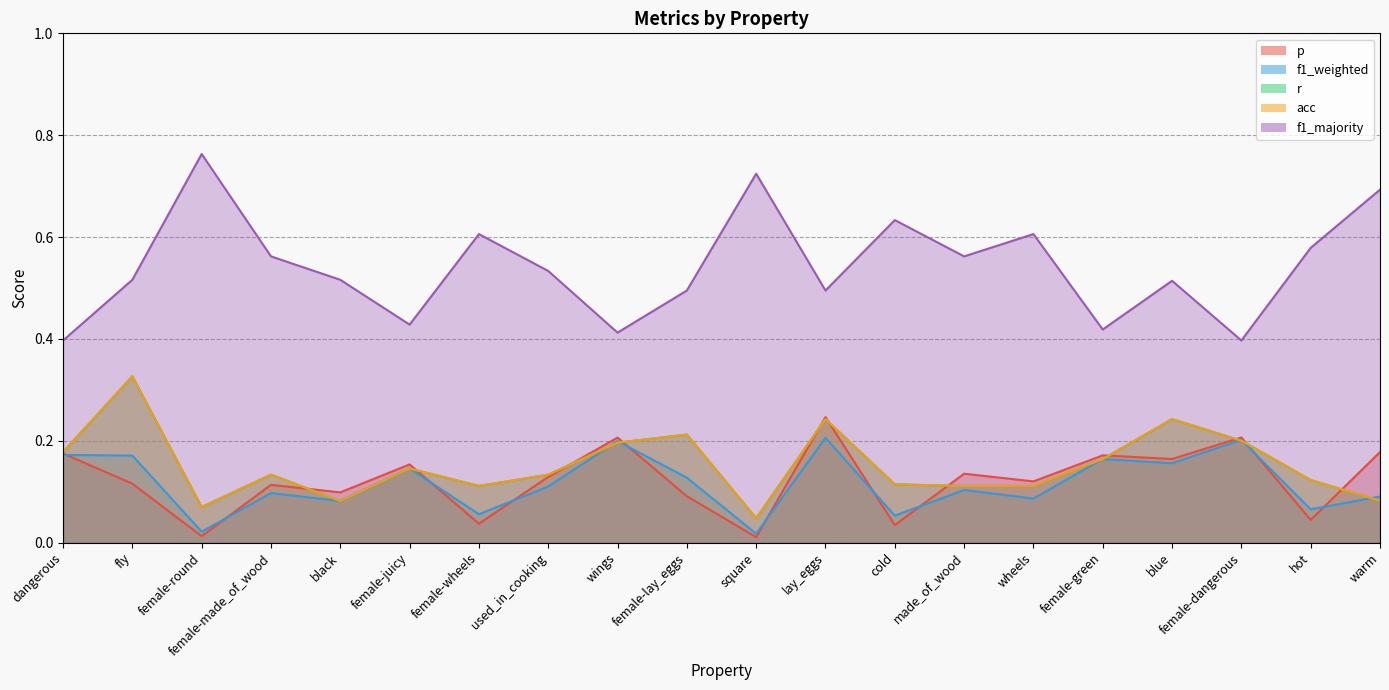

Which series has the largest total across all categories?

f1_majority